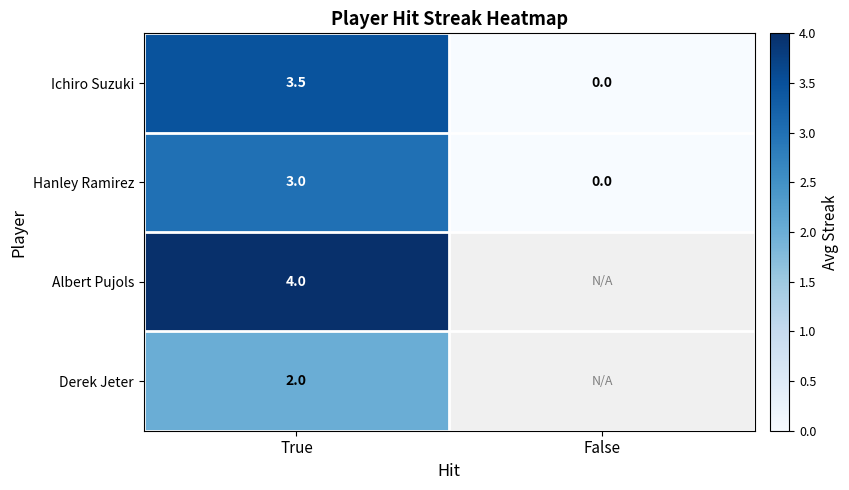

Is it true that Hanley Ramirez equals -2.0 at False?

False